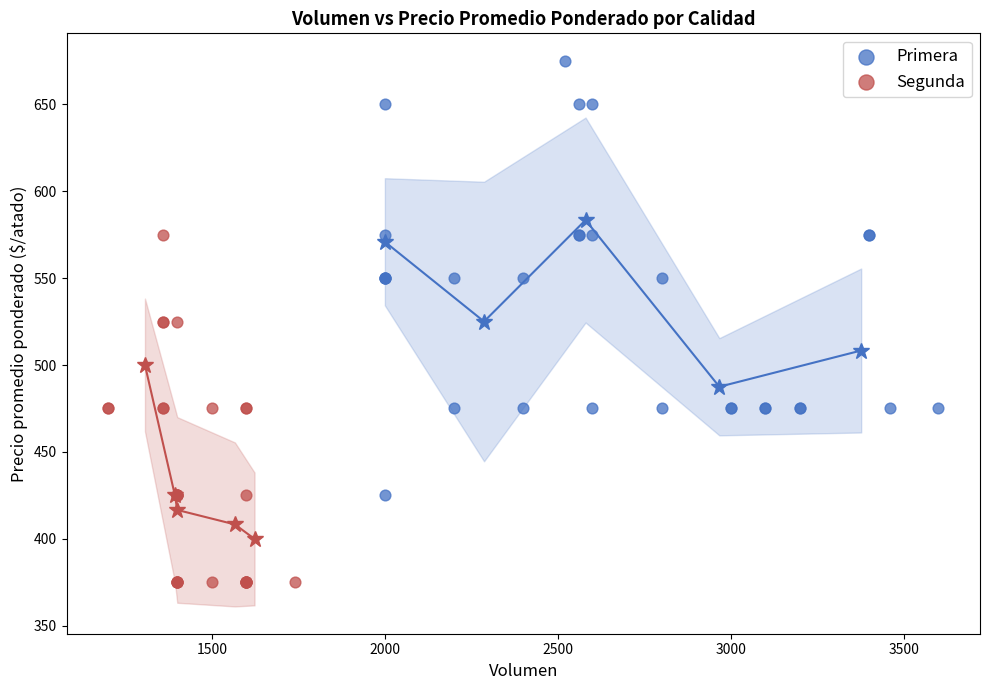

Which series contains the lowest Y value?

Segunda